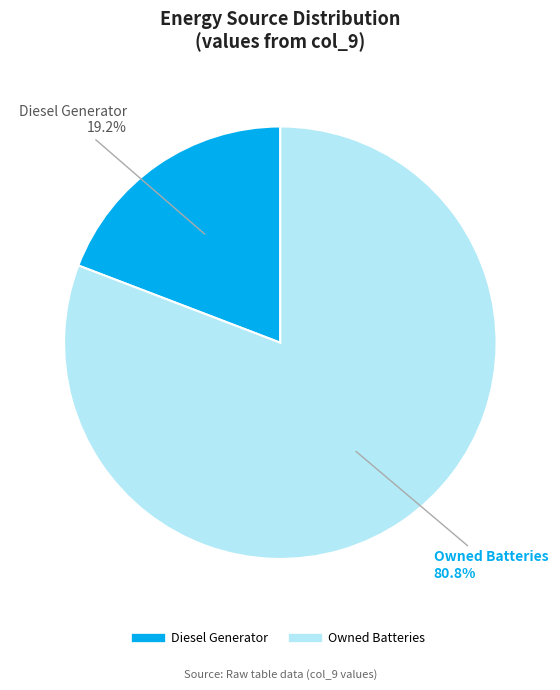

Is there any slice that represents more than half of the pie?

Yes